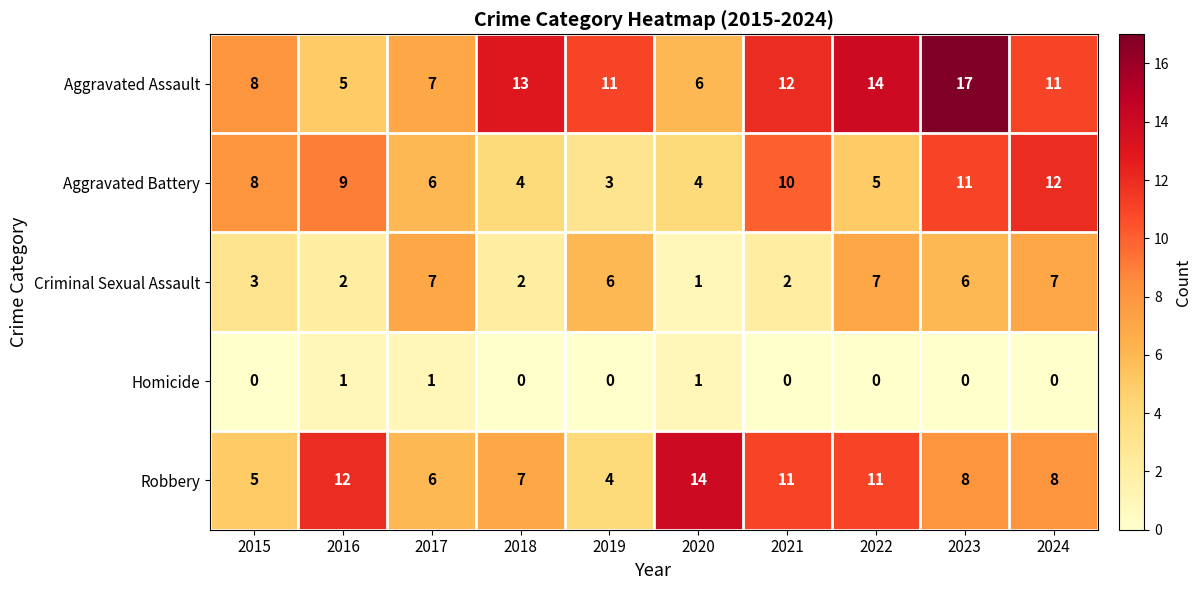

What is the total value across all series at 2016?

29